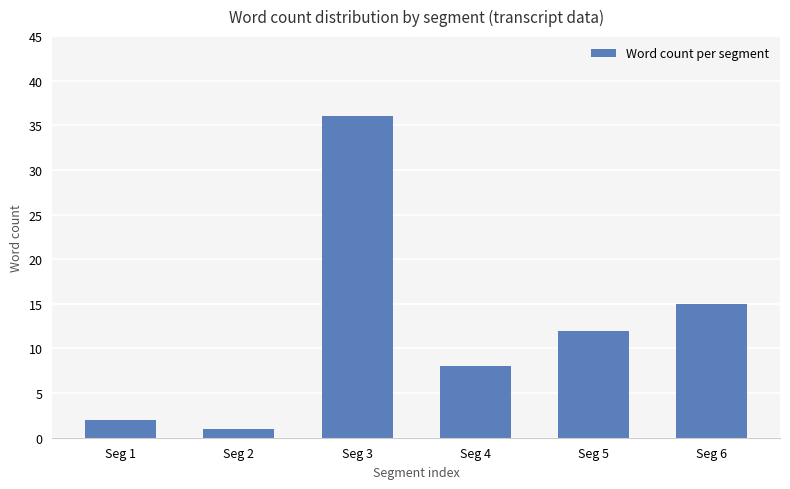

Are the bars grouped side by side (vs. stacked)?

No